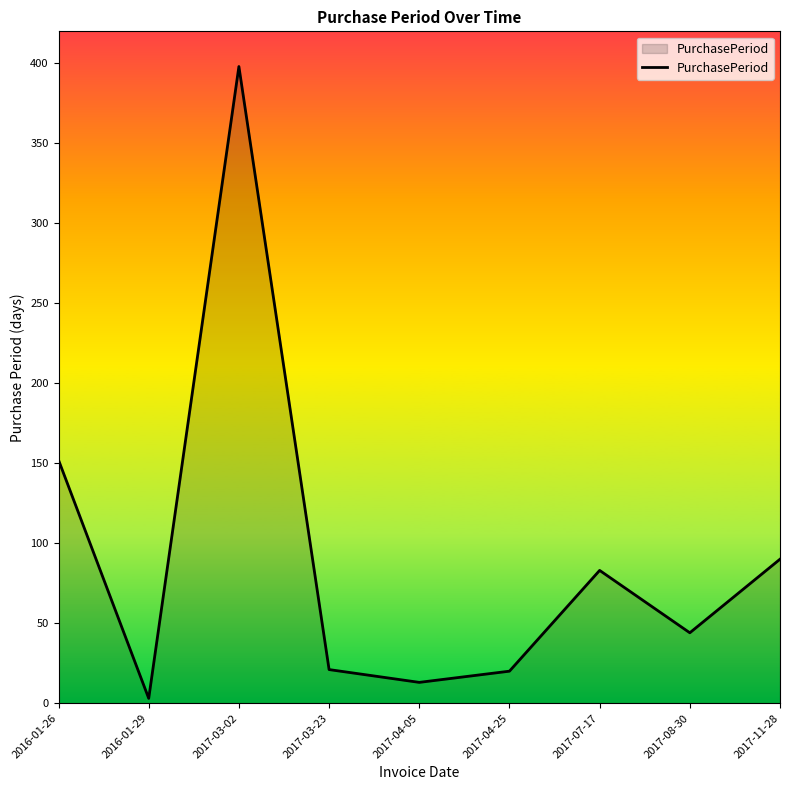

What is the maximum value shown in the chart?

398